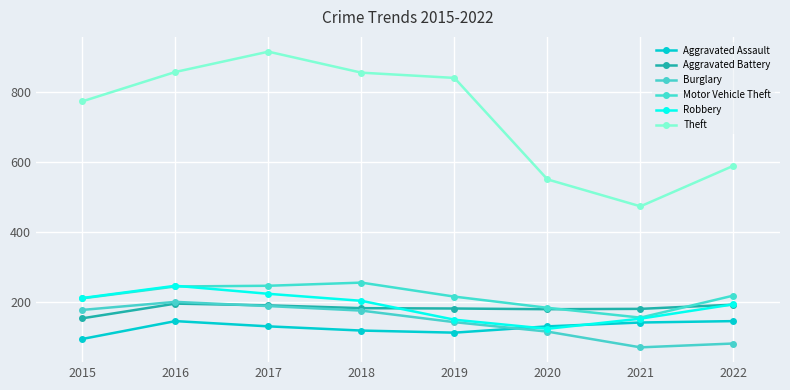

What is the difference between the Aggravated Battery values at 2016 and 2018?

13